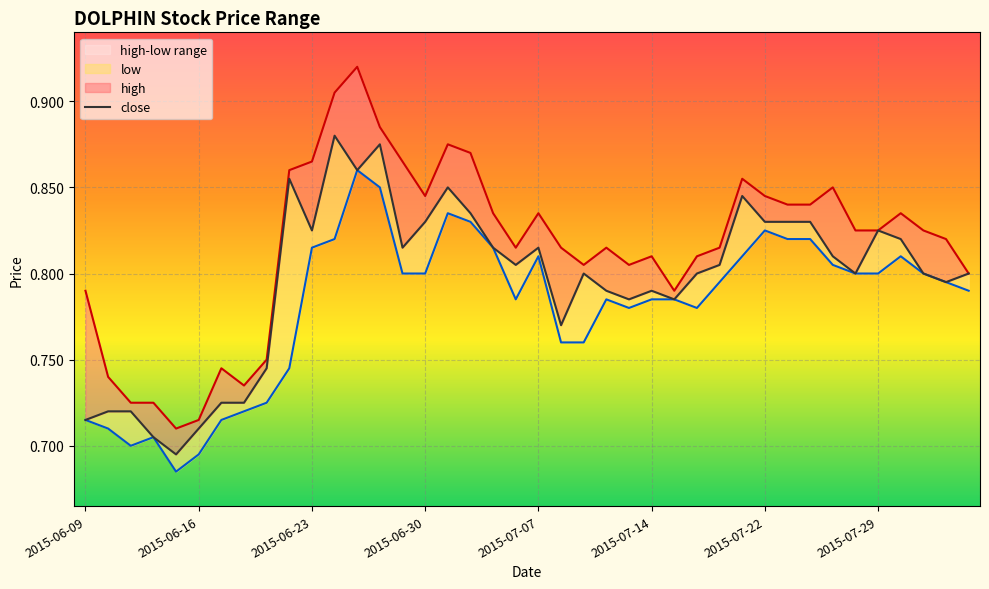

Reading right to left, extract all data points from this chart.

high: 0.8	0.8	0.8	0.8	0.8	0.8	0.8	0.8	0.8	0.8	0.9	0.8	0.8	0.8	0.8	0.8	0.8	0.8	0.8	0.8	0.8	0.8	0.9	0.9	0.8	0.9	0.9	0.9	0.9	0.9	0.9	0.8	0.7	0.7	0.7	0.7	0.7	0.7	0.7	0.8
close: 0.8	0.8	0.8	0.8	0.8	0.8	0.8	0.8	0.8	0.8	0.8	0.8	0.8	0.8	0.8	0.8	0.8	0.8	0.8	0.8	0.8	0.8	0.8	0.8	0.8	0.8	0.9	0.9	0.9	0.8	0.9	0.7	0.7	0.7	0.7	0.7	0.7	0.7	0.7	0.7
low: 0.8	0.8	0.8	0.8	0.8	0.8	0.8	0.8	0.8	0.8	0.8	0.8	0.8	0.8	0.8	0.8	0.8	0.8	0.8	0.8	0.8	0.8	0.8	0.8	0.8	0.8	0.8	0.9	0.8	0.8	0.7	0.7	0.7	0.7	0.7	0.7	0.7	0.7	0.7	0.7